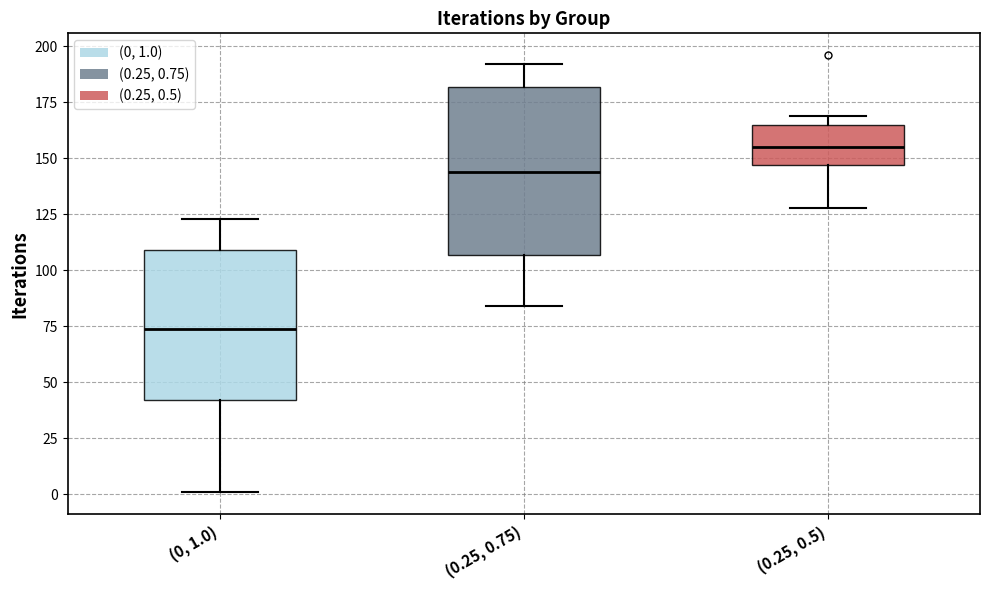

Which box's median line is the lowest?

(0, 1.0)